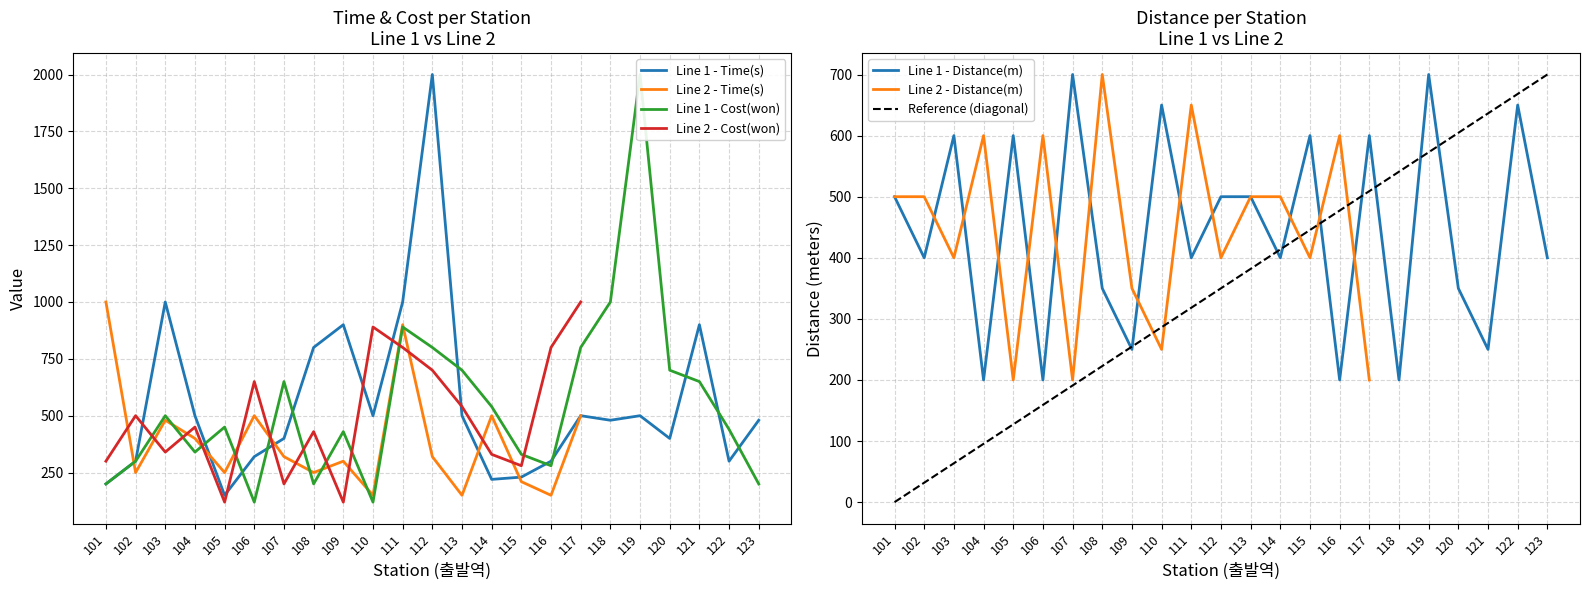

True or false: Line 1 - Time(s) and Line 1 - Distance(m) cross at least once.

True